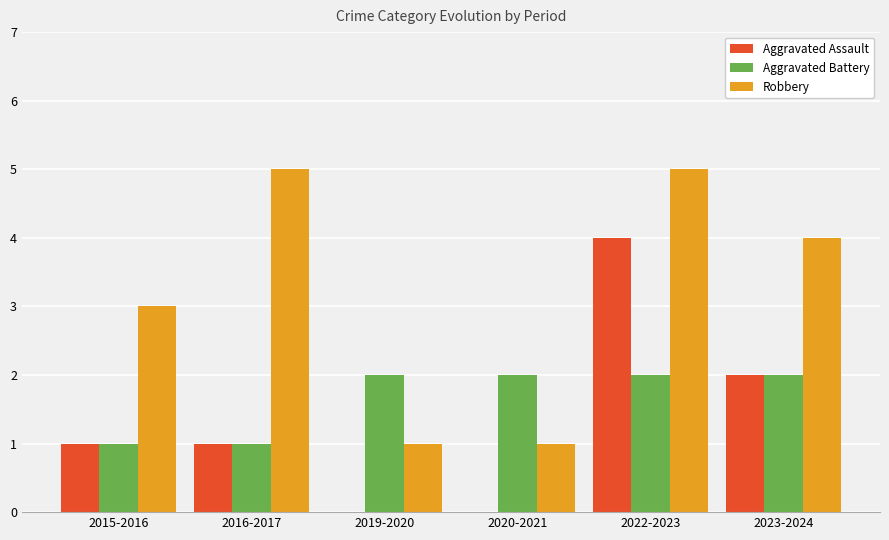

True or false: Aggravated Assault has a value of 1 at 2016-2017.

True